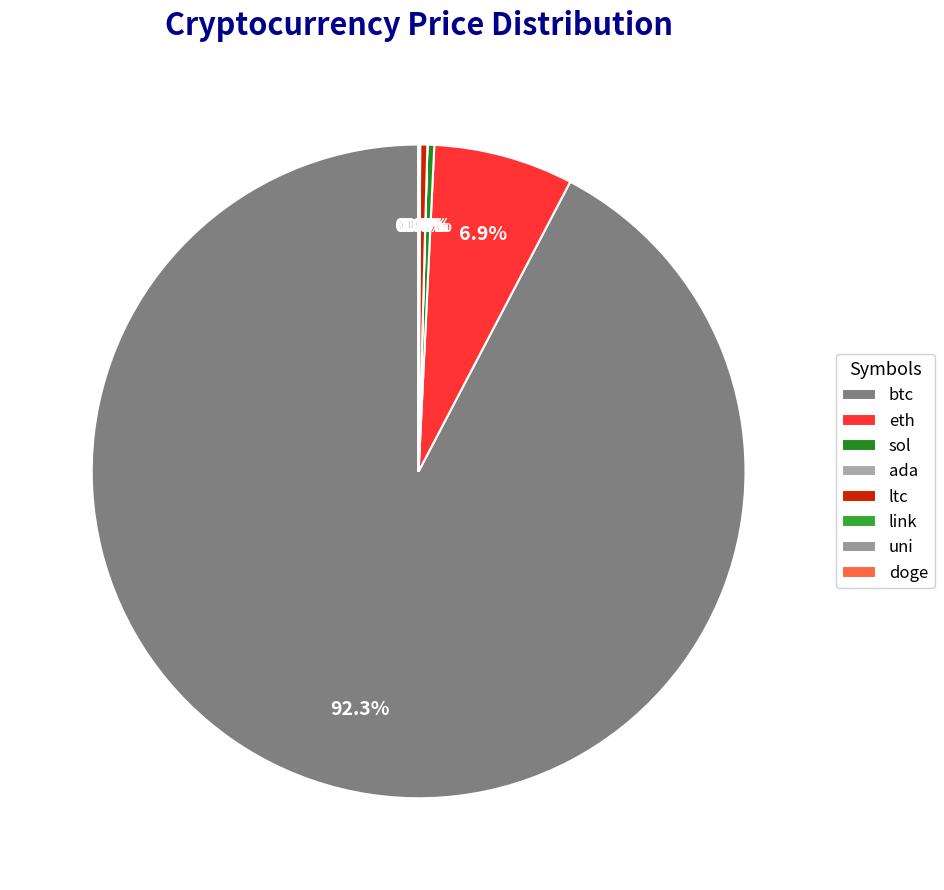

Is btc the majority of the pie?

Yes